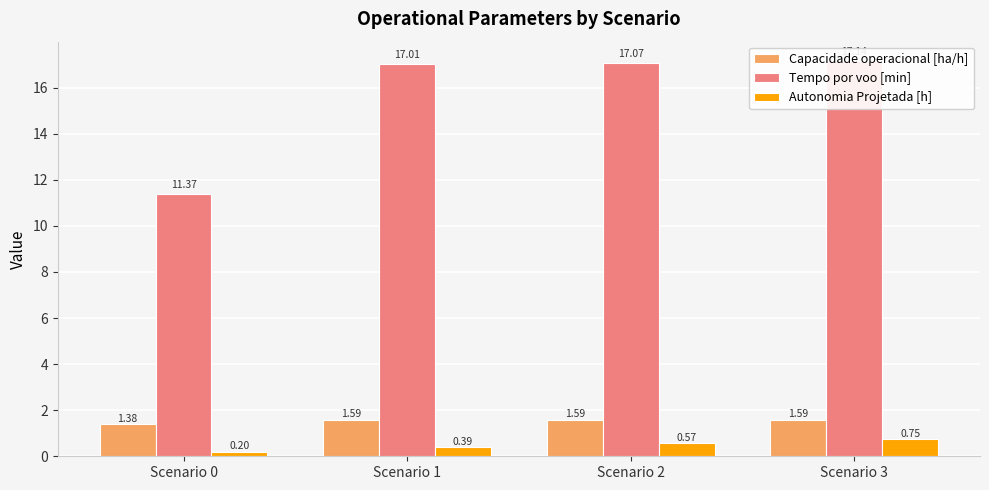

Does the chart contain stacked bars?

No